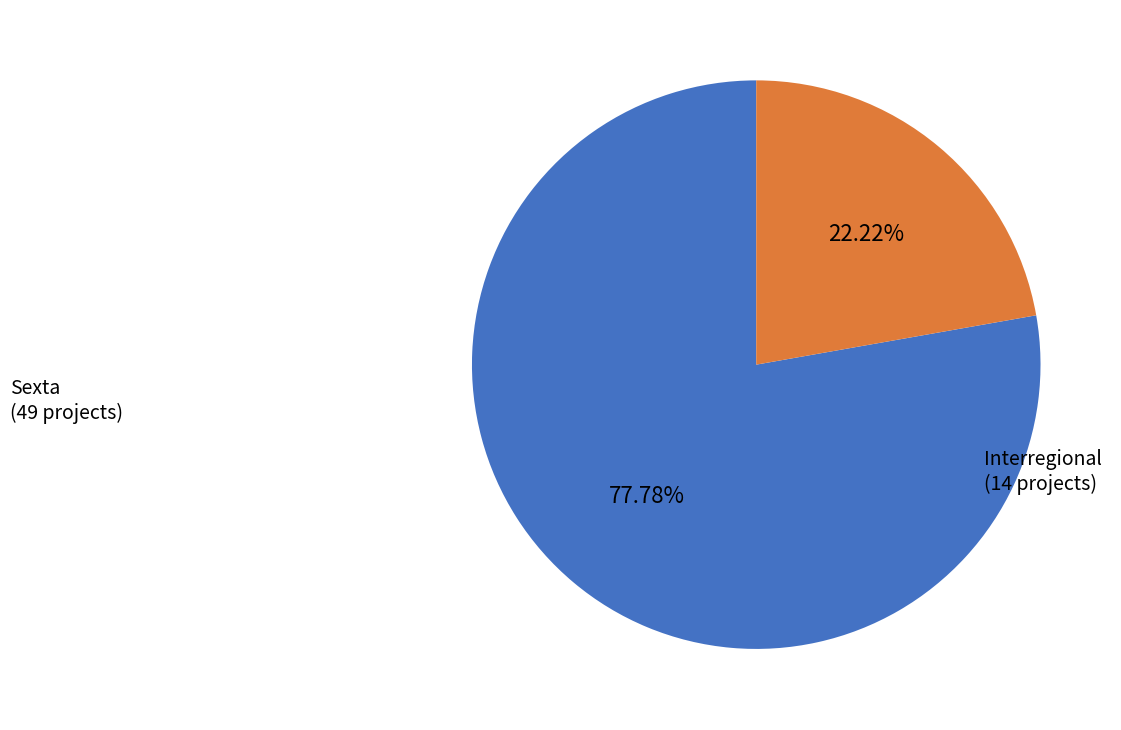

To the nearest percent, what percentage of the pie is Interregional?

22%